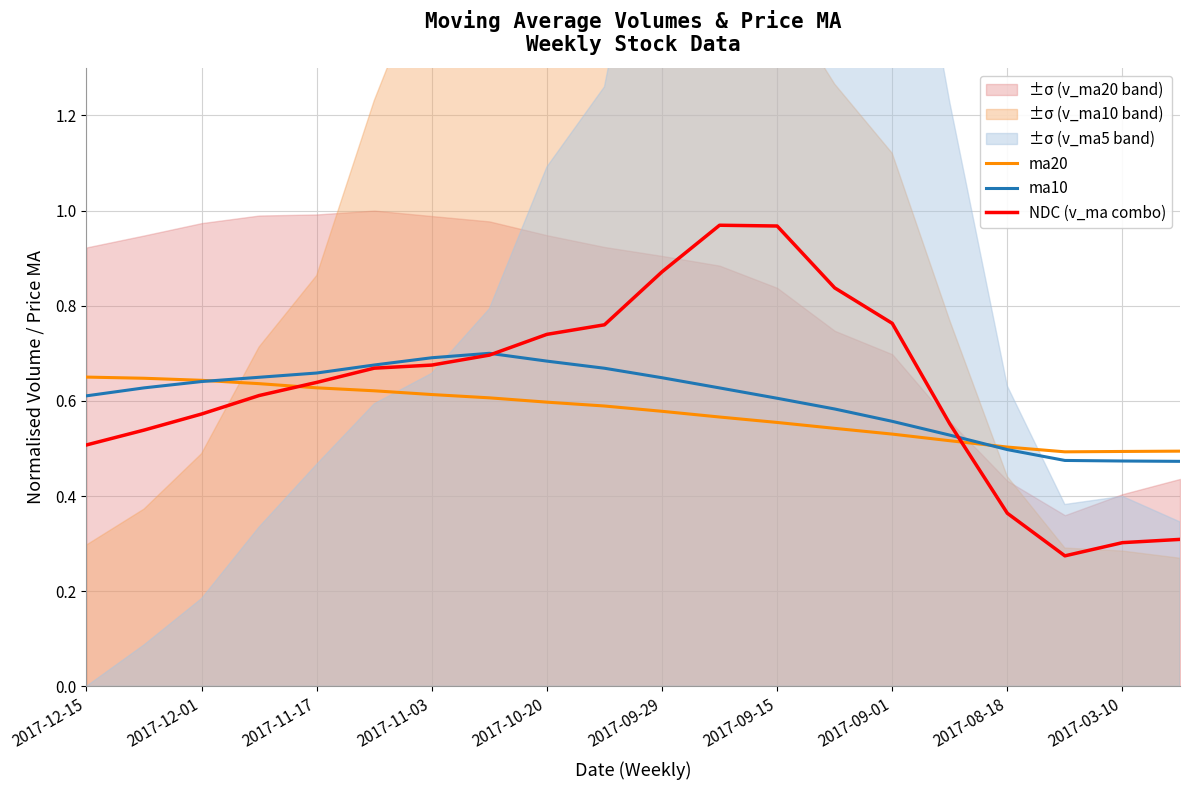

How many intersections are there between ma20 and NDC (v_ma combo)?

2